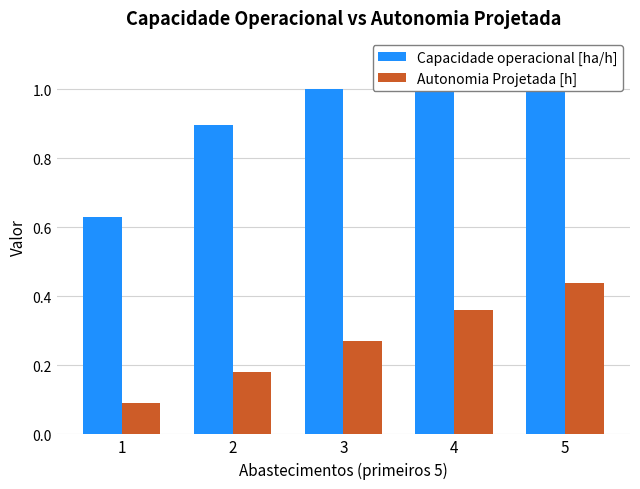

Does the chart contain any negative values?

No